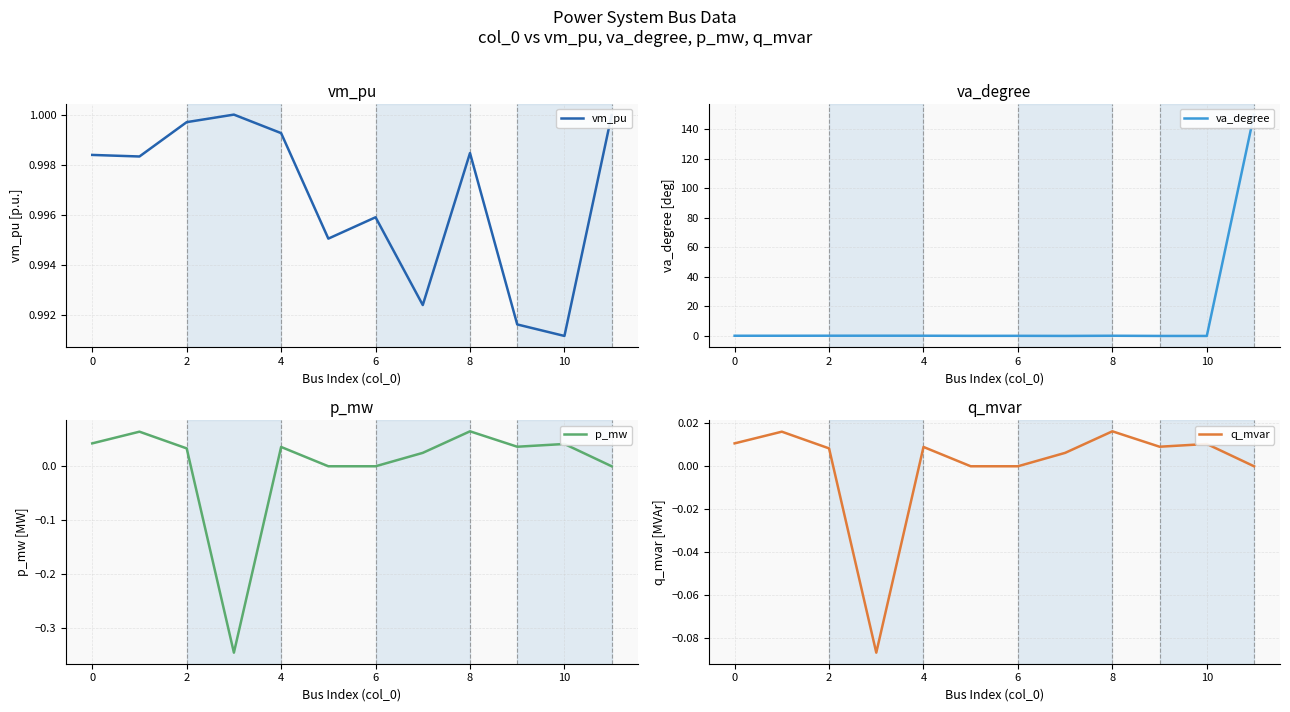

What is the total value across all series at 9?

0.9